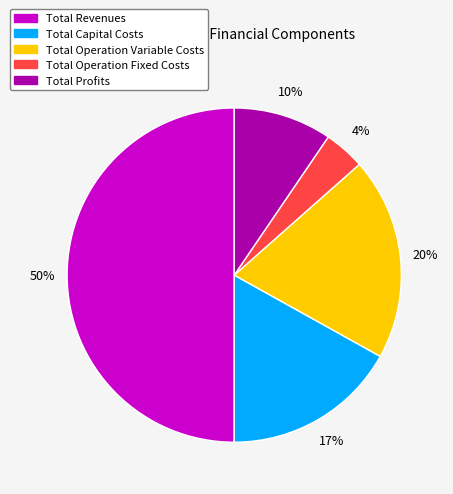

Is it true that Total Revenues is 50% of the pie?

True